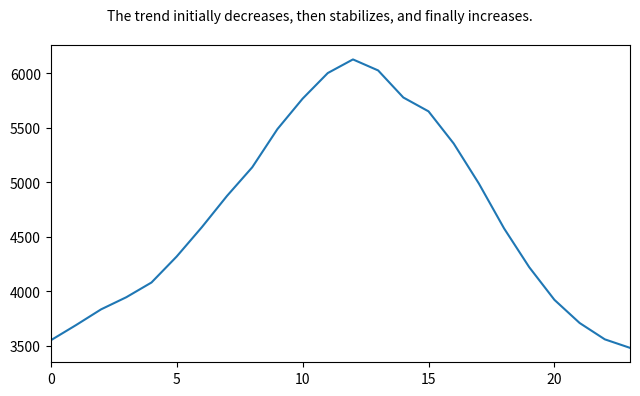

What is the minimum value shown in the chart?

3481